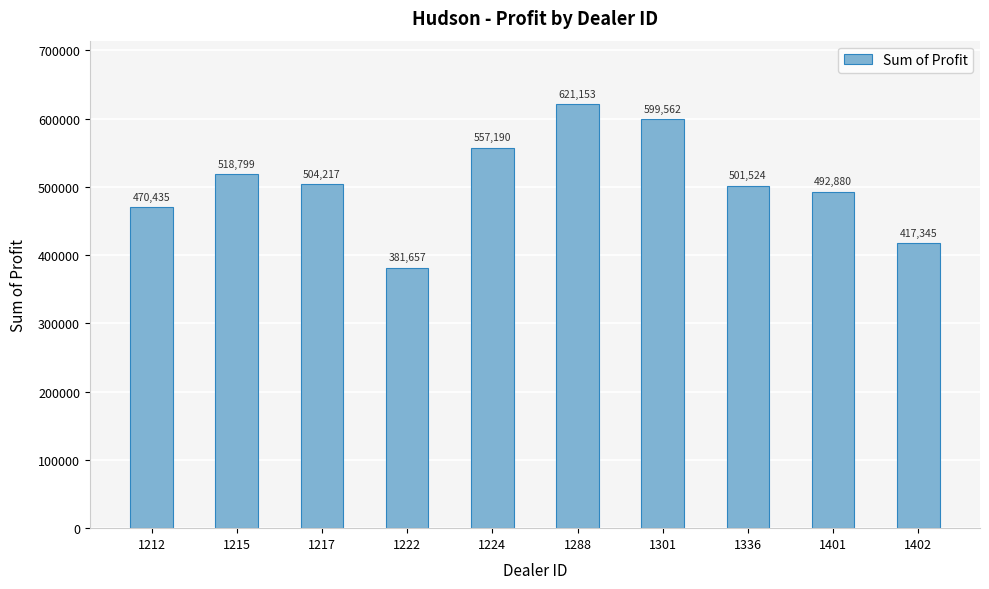

Approximately how many times larger is the value at 1212 compared to 1224?

0.8